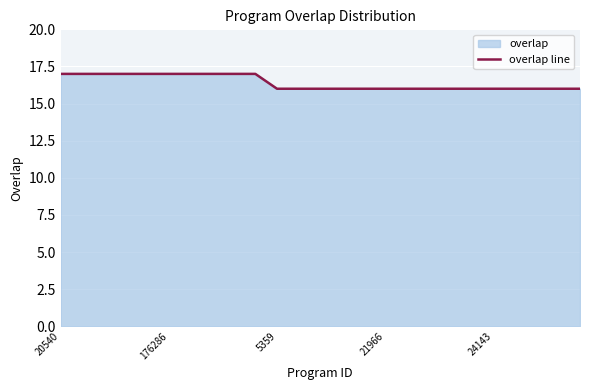

What is the maximum value shown in the chart?

17